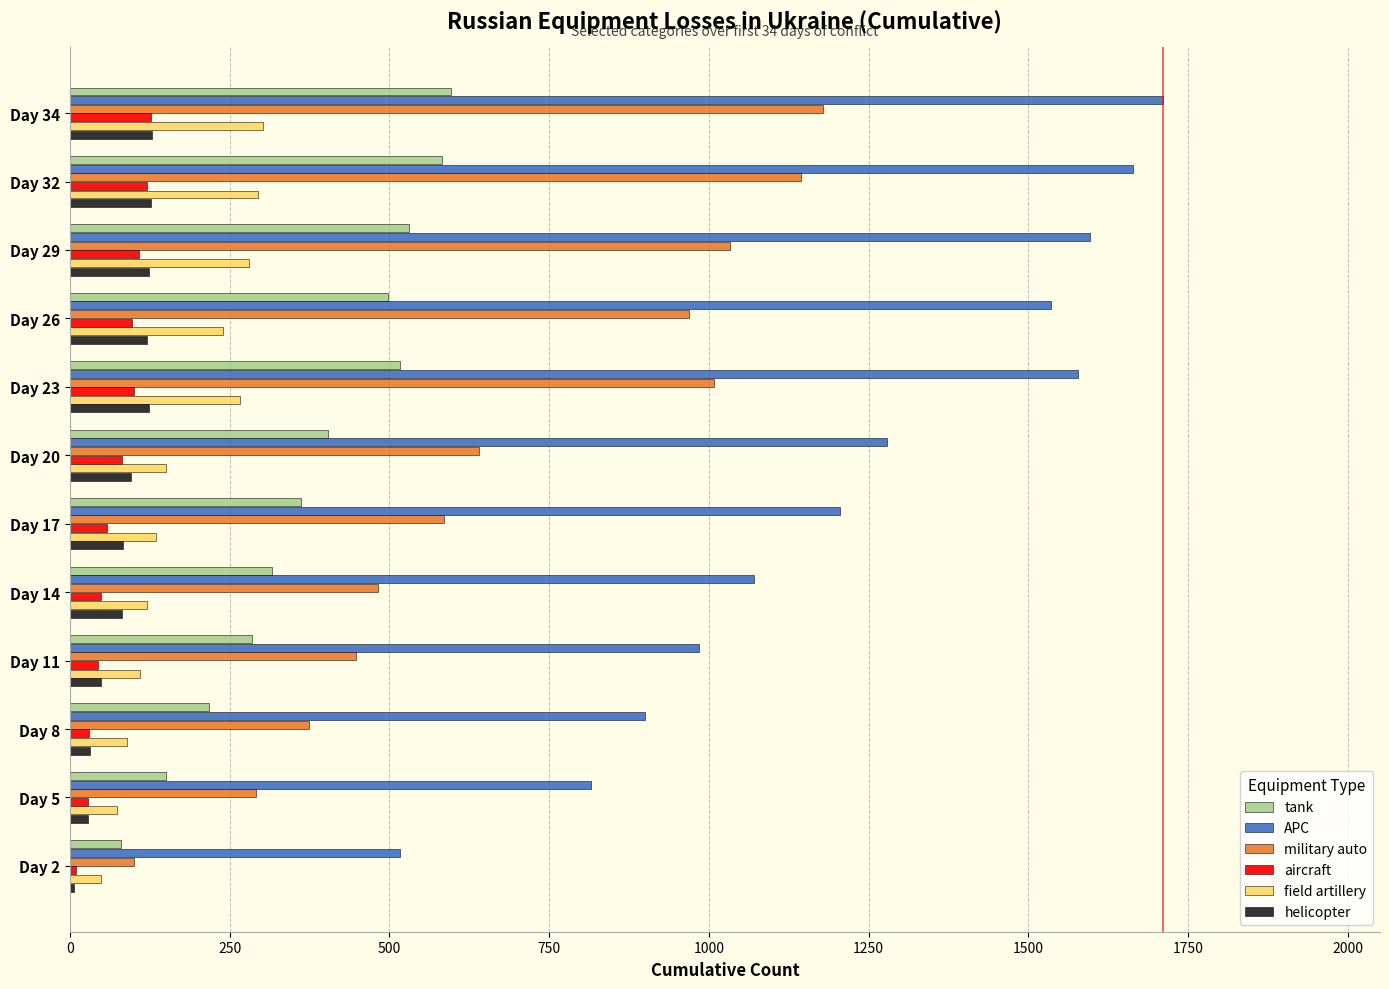

Which series has the largest total across all categories?

APC